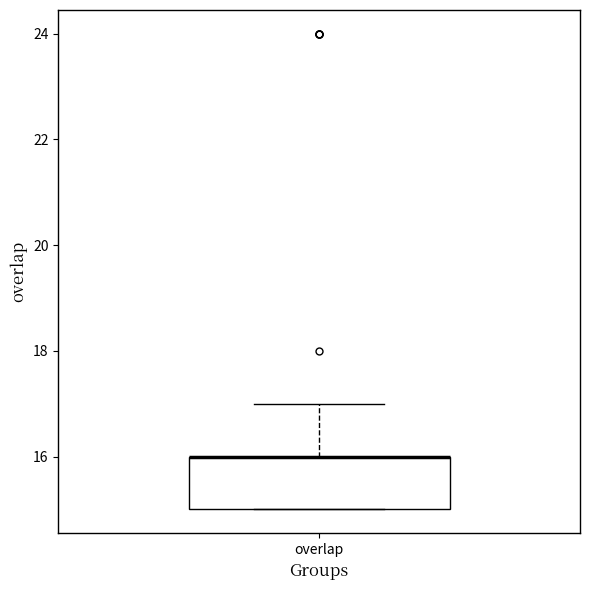

Read this box plot against the y-axis: the position of the median line, the range covered by the box, and the ends of both whiskers. The values are not printed on the chart, so give them approximately, as read against the axis.

median 16 (drawn on the box's upper edge), box 15 to 16, whiskers 15 to 17